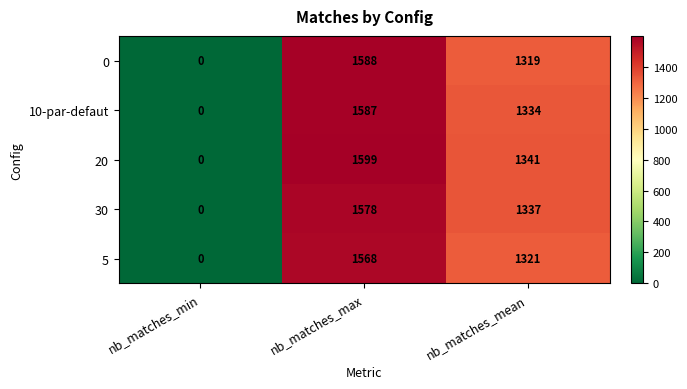

Where does the 0 series first go above 1319?

nb_matches_max